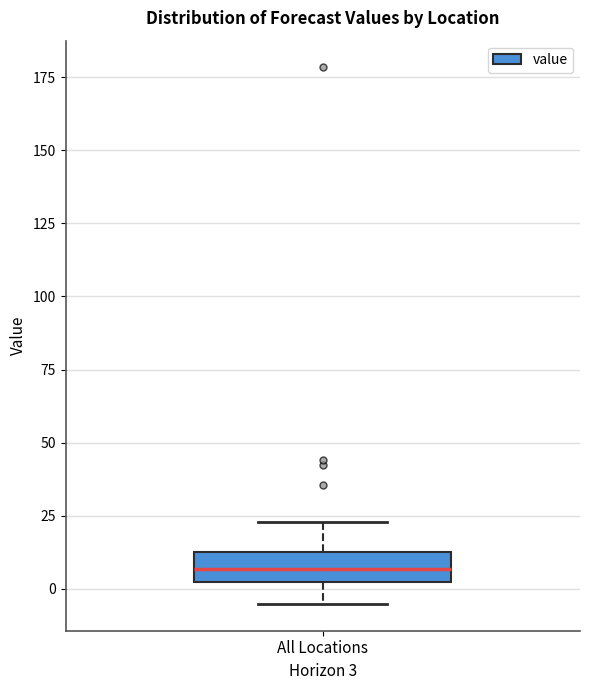

Where is the lower edge of the box for All Locations on the y-axis? The values are not printed on the chart, so give them approximately, as read against the axis.

0